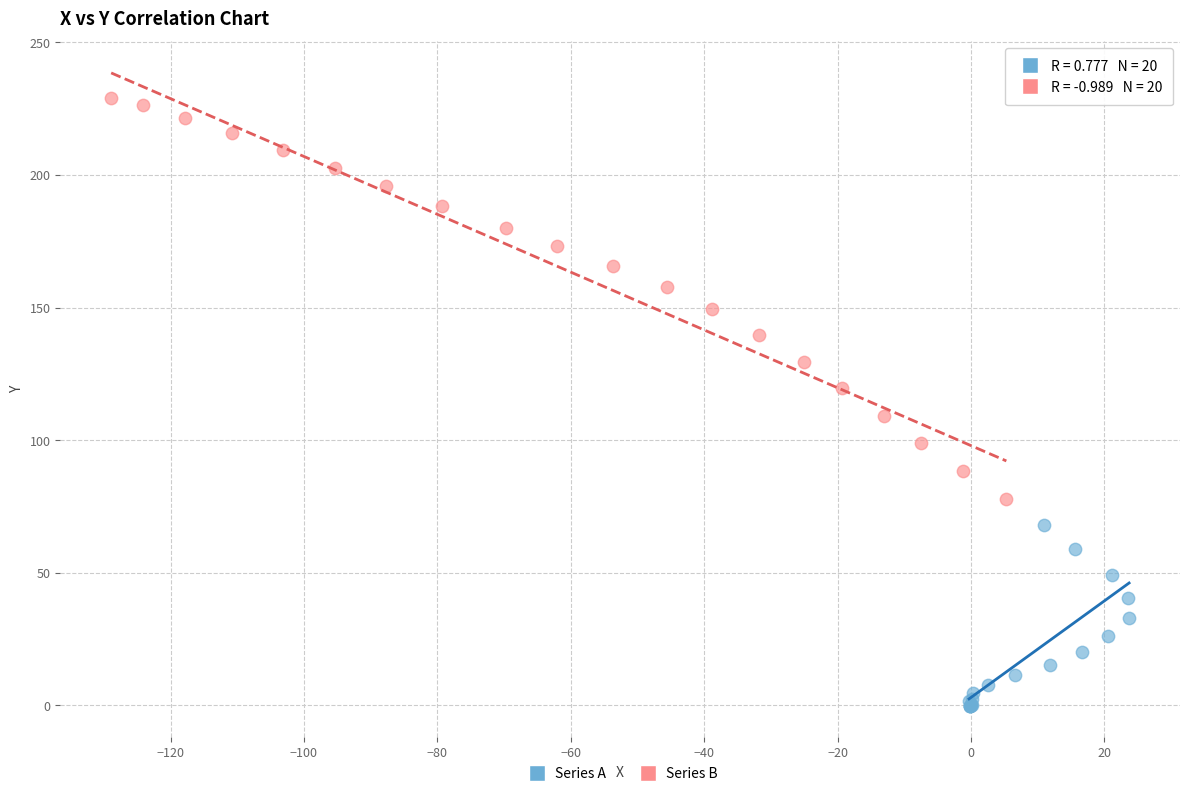

What are all the series names shown in the legend?

Series A, Series B